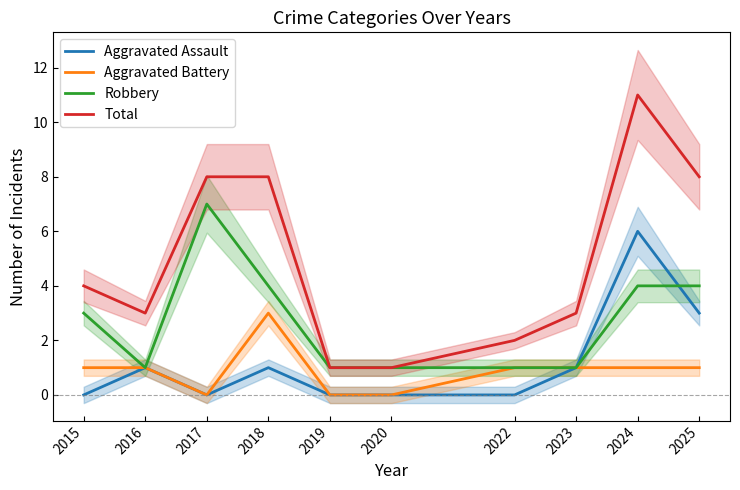

At which category does Robbery reach its first local valley?

2016